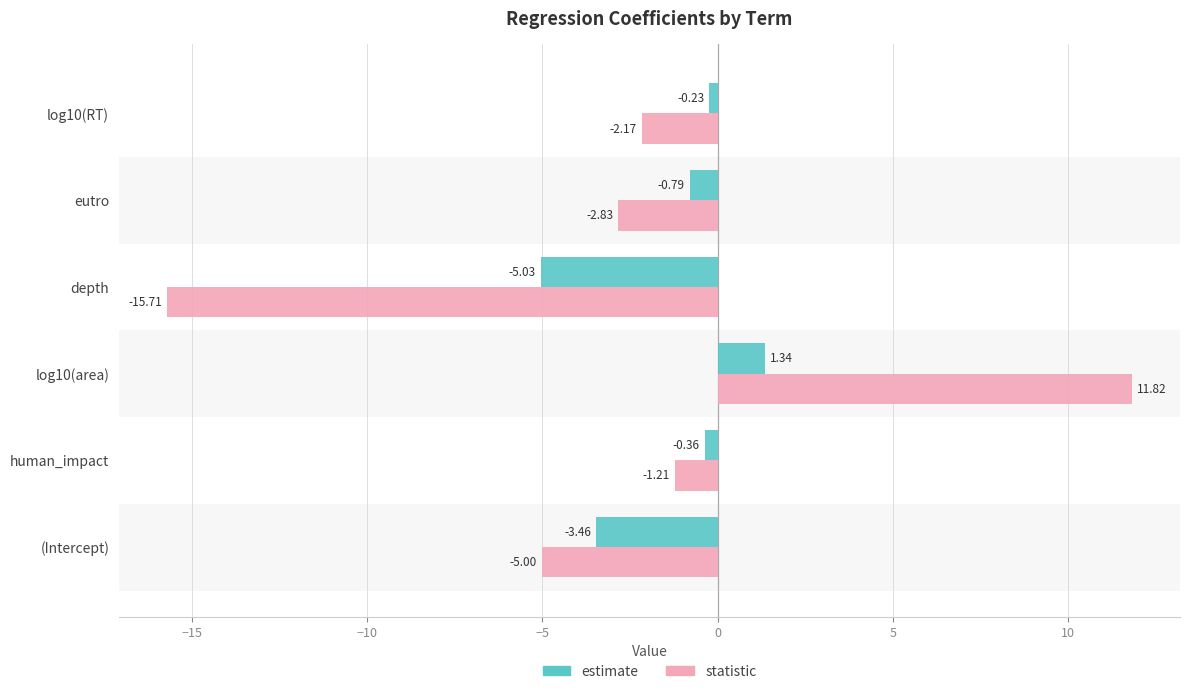

Between log10(area) and eutro, which series saw the biggest shift?

statistic